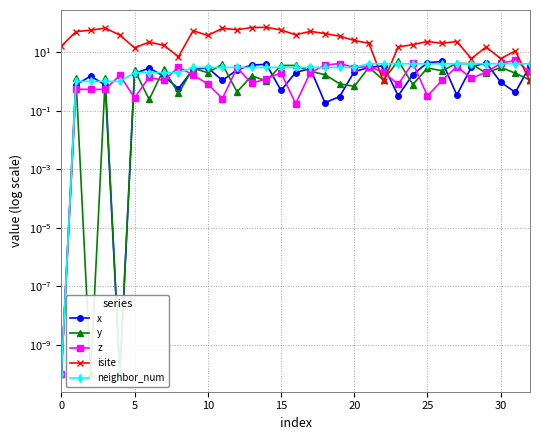

How many data points in isite are above 23?

18